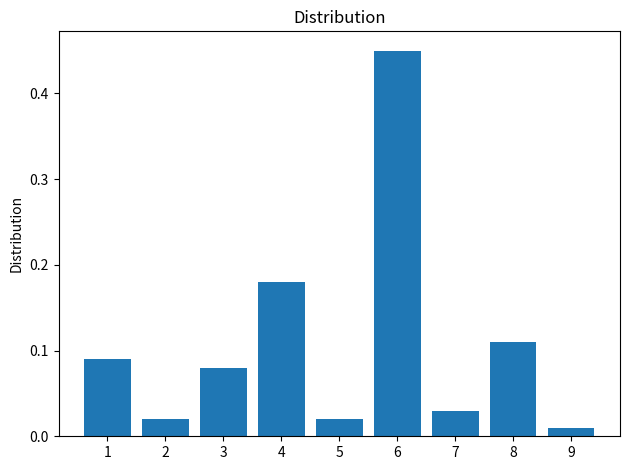

True or false: the data shows 0.2 at 8.

False